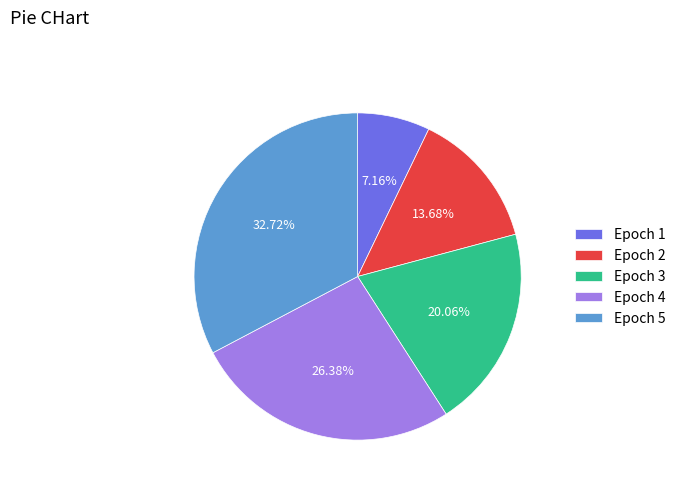

To the nearest percent, what is the difference between the largest and smallest slice percentages?

26%